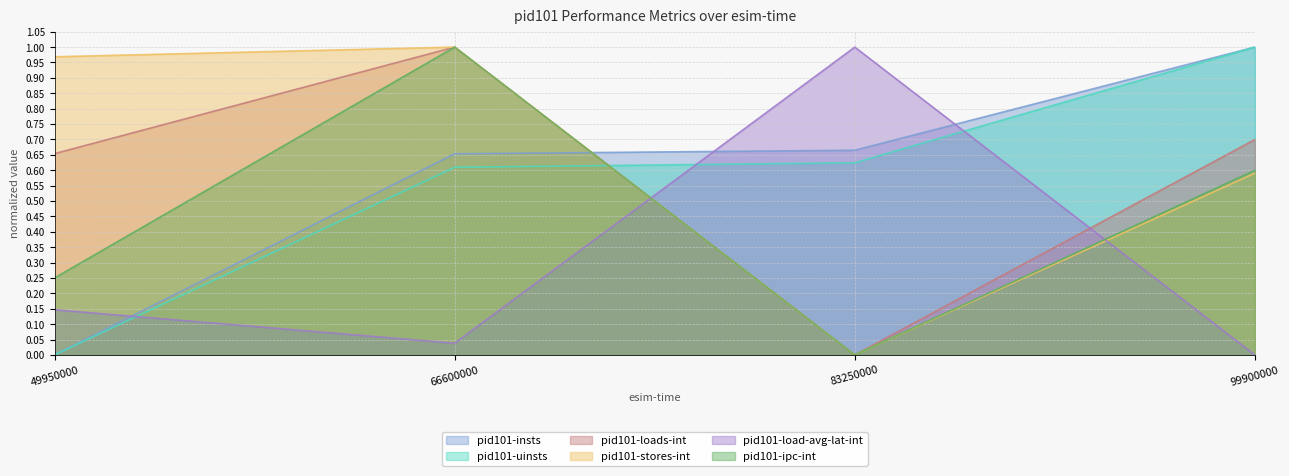

How many values in pid101-ipc-int are above zero?

3